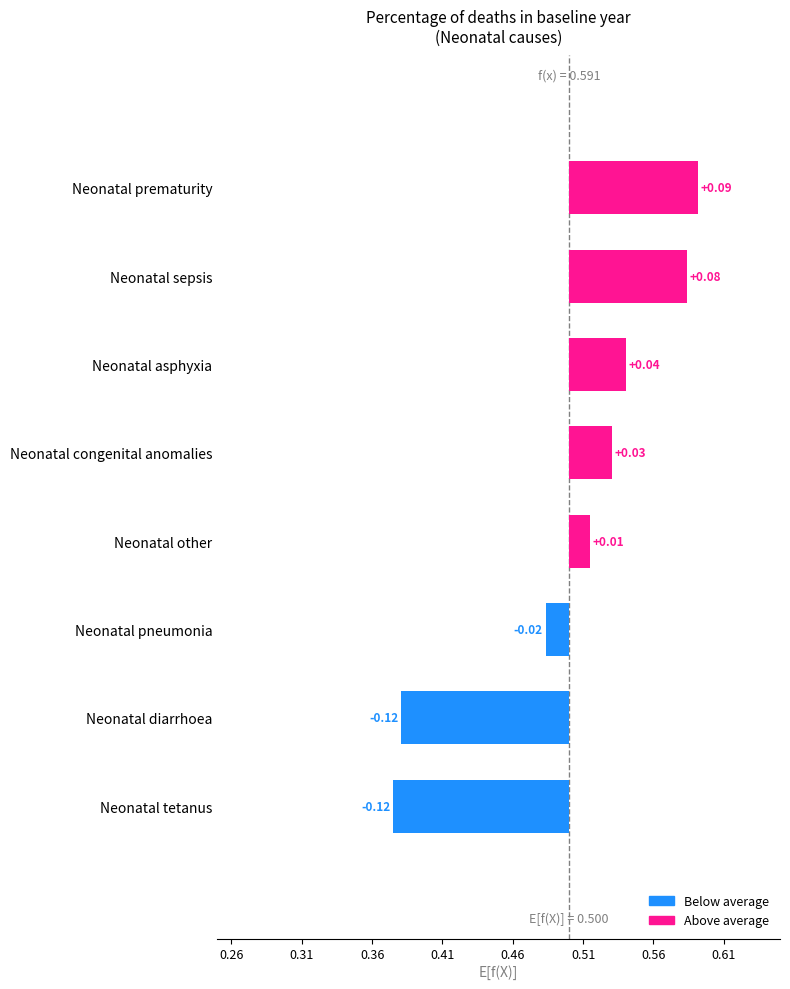

How many data points are less than 0?

3